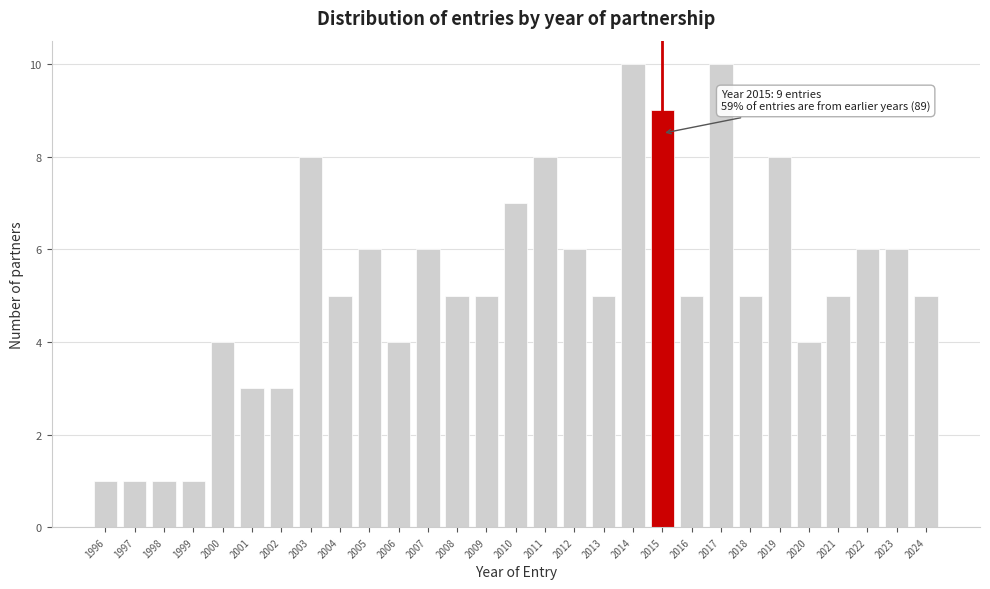

Reading left to right, what are all the values shown in this chart?

1	1	1	1	4	3	3	8	5	6	4	6	5	5	7	8	6	5	10	9	5	10	5	8	4	5	6	6	5